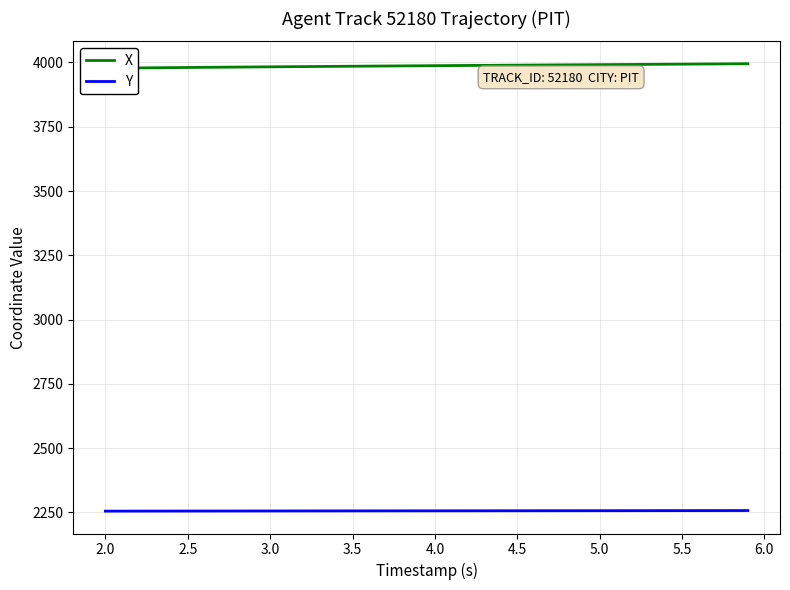

True or false: X has more than 2 points higher than both neighbors.

False